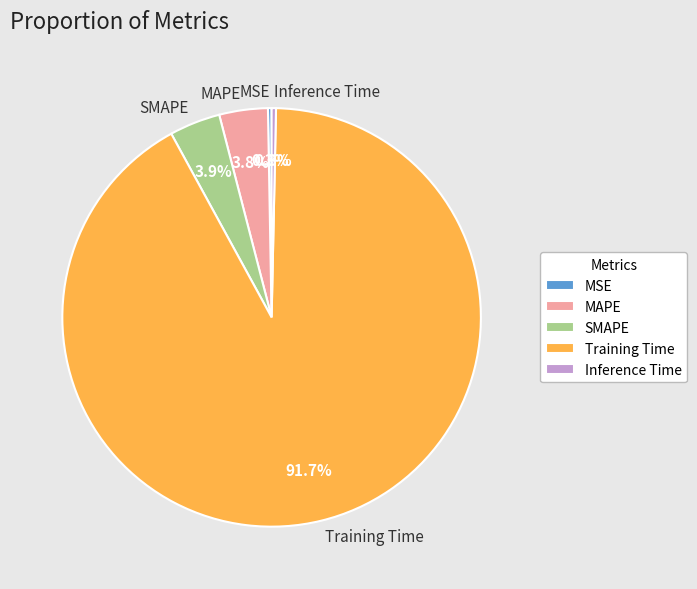

Which slice is the largest?

Training Time